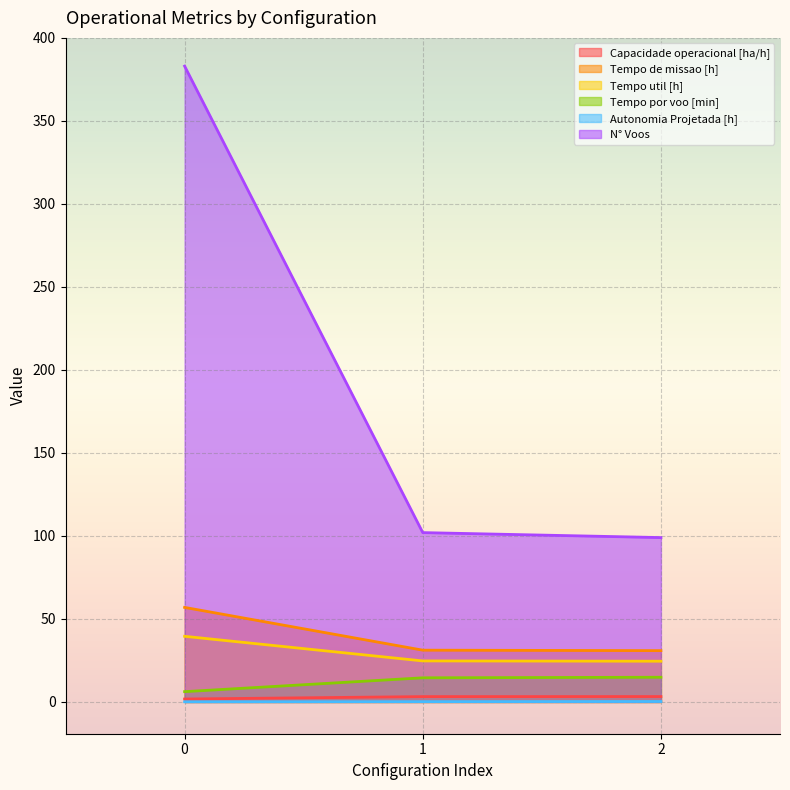

How many lines are shown in the chart?

6